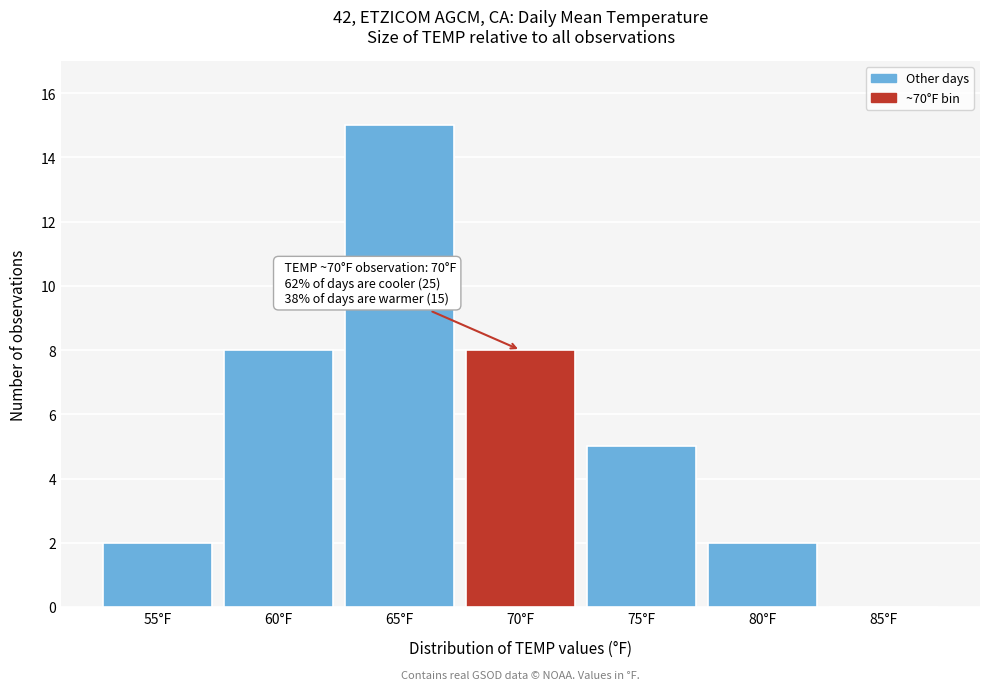

Reading right to left, extract all data points from this chart.

85°F=0	80°F=2	75°F=5	70°F=8	65°F=15	60°F=8	55°F=2